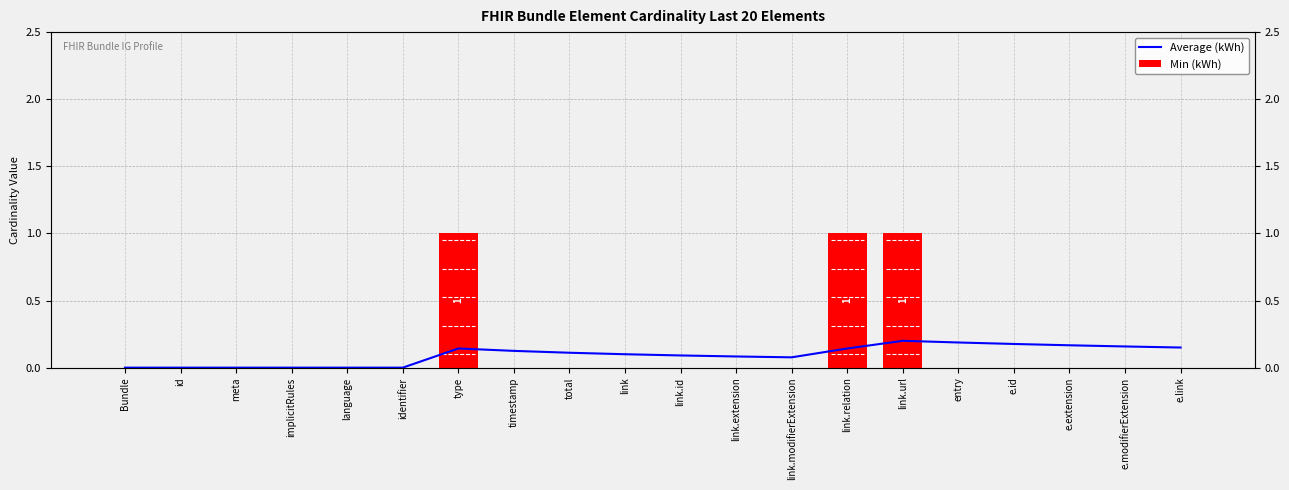

At which label is Min (kWh) closest to 0?

Bundle